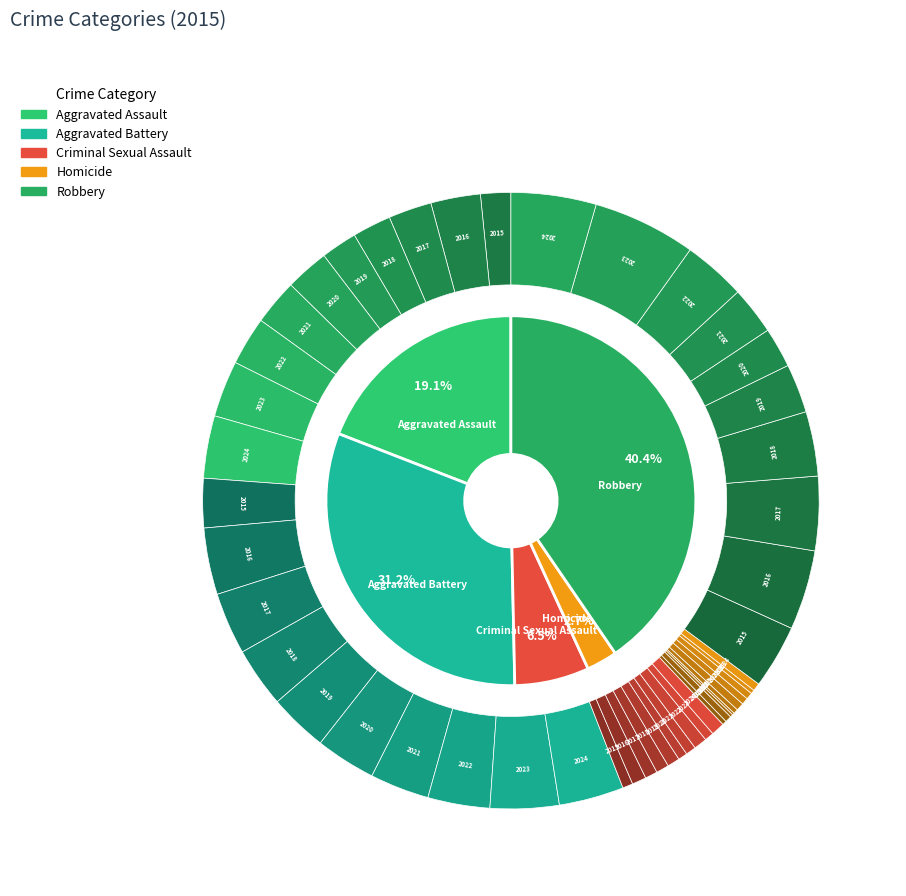

Rank the categories by value from lowest to highest.

Homicide, Criminal Sexual Assault, Aggravated Assault, Aggravated Battery, Robbery